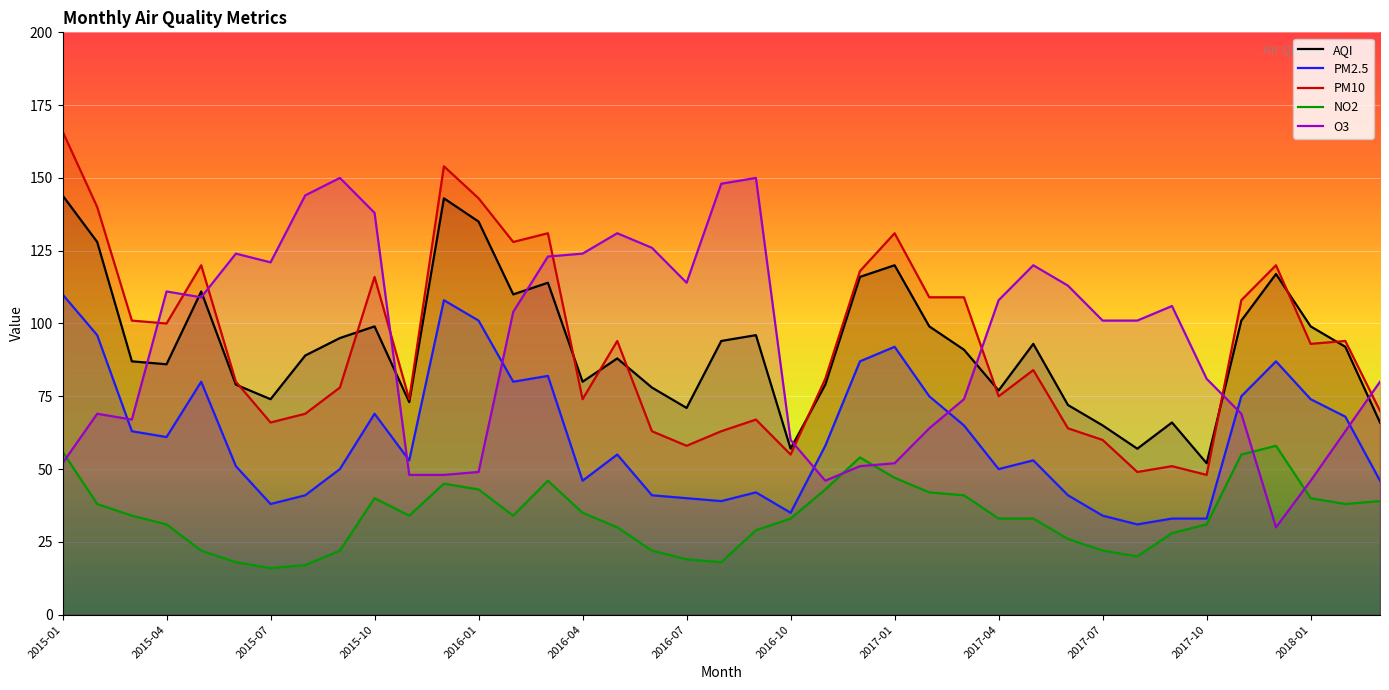

Reading left to right, what are all the values shown in this chart?

AQI: 144	128	87	86	111	79	74	89	95	99	73	143	135	110	114	80	88	78	71	94	96	57	79	116	120	99	91	77	93	72	65	57	66	52	101	117	99	92	66
PM2.5: 110	96	63	61	80	51	38	41	50	69	53	108	101	80	82	46	55	41	40	39	42	35	58	87	92	75	65	50	53	41	34	31	33	33	75	87	74	68	46
PM10: 166	140	101	100	120	80	66	69	78	116	74	154	143	128	131	74	94	63	58	63	67	55	81	118	131	109	109	75	84	64	60	49	51	48	108	120	93	94	70
NO2: 56	38	34	31	22	18	16	17	22	40	34	45	43	34	46	35	30	22	19	18	29	33	43	54	47	42	41	33	33	26	22	20	28	31	55	58	40	38	39
O3: 52	69	67	111	109	124	121	144	150	138	48	48	49	104	123	124	131	126	114	148	150	60	46	51	52	64	74	108	120	113	101	101	106	81	69	30	46	63	80